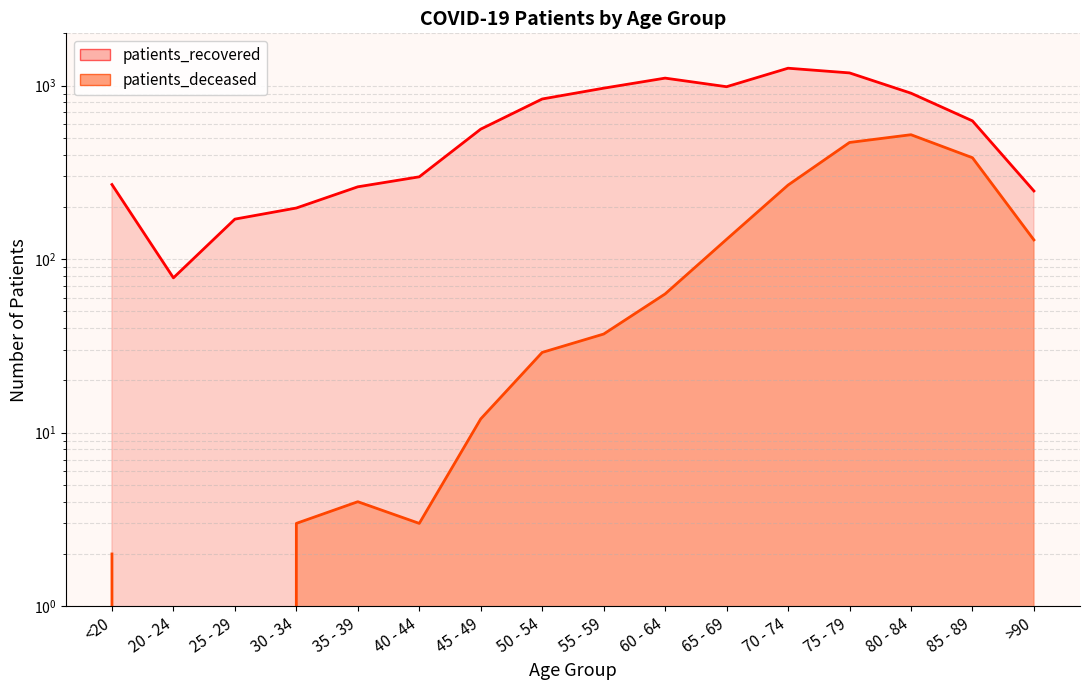

What is the minimum value for patients_recovered?

78